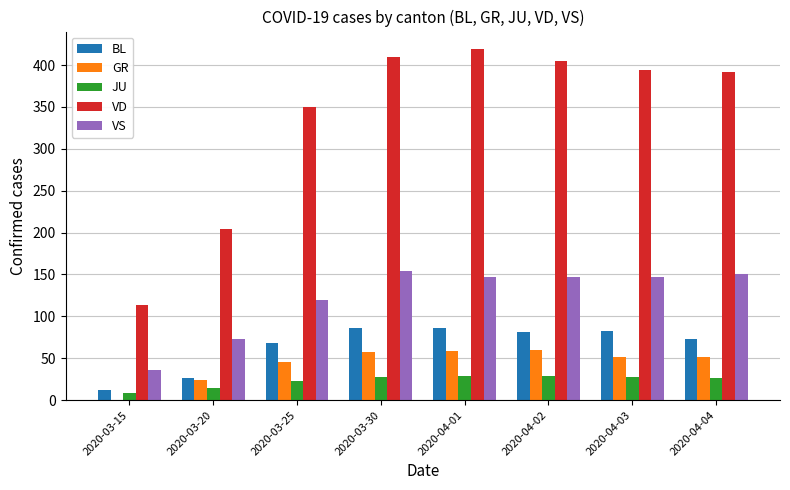

What is the highest value of the VD series?

419